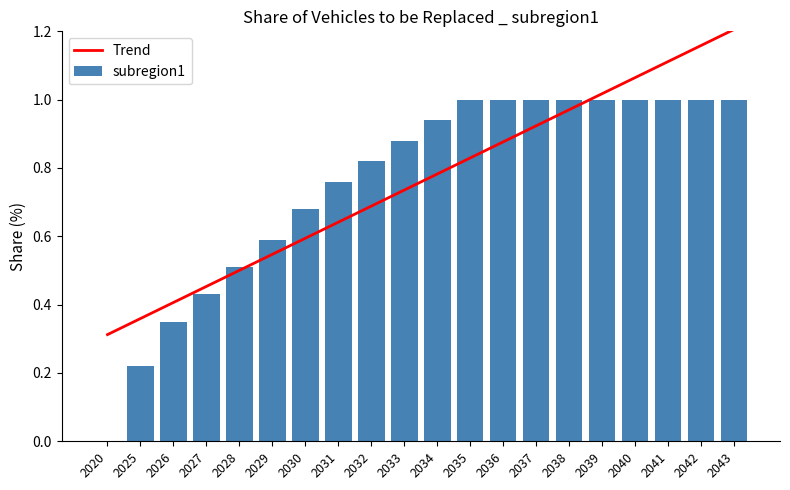

Are the bars grouped side by side (vs. stacked)?

No